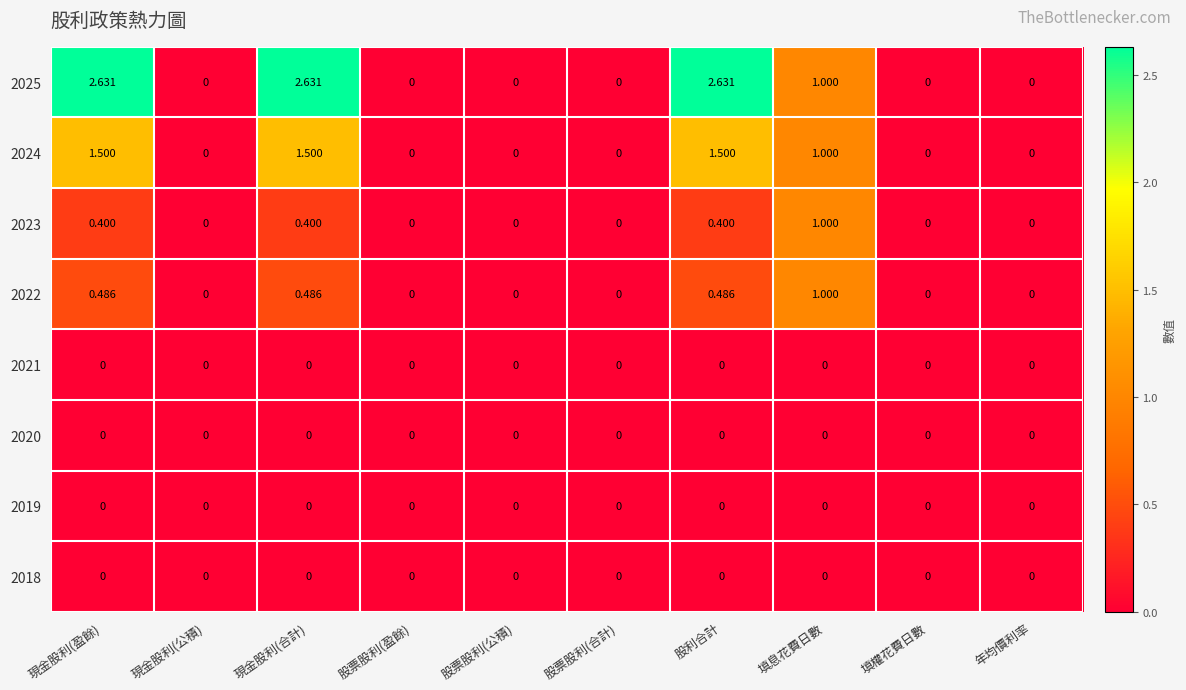

Where is 2025 nearest to the value 1?

填息花費日數